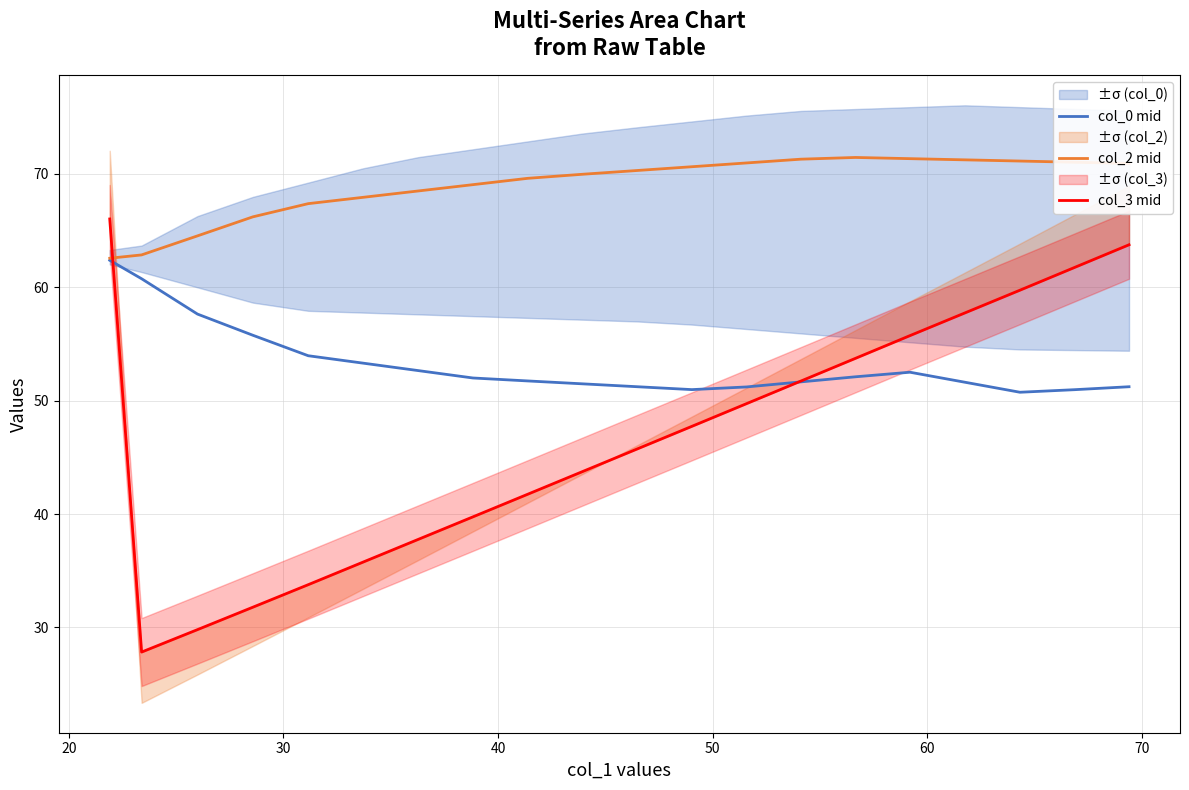

What is the value of the col_2 mid point at the 2nd from the left?

62.9